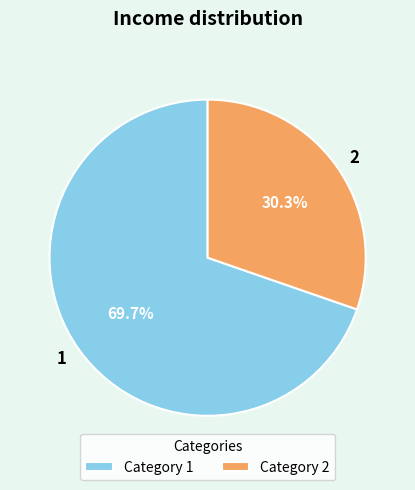

Which category has the biggest portion of the pie?

1